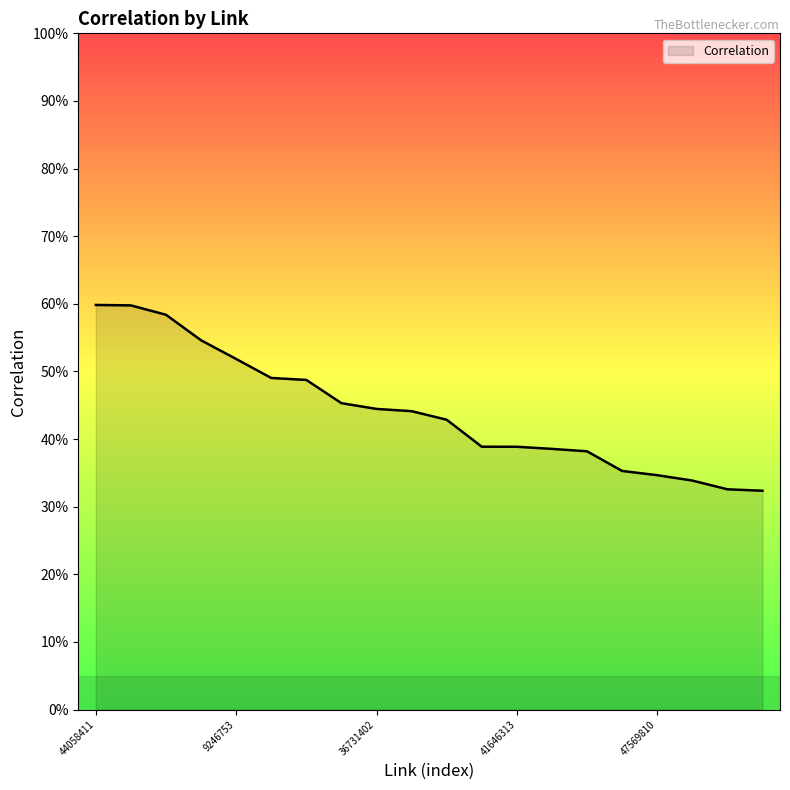

What is the difference between the second highest and minimum values?

0.3